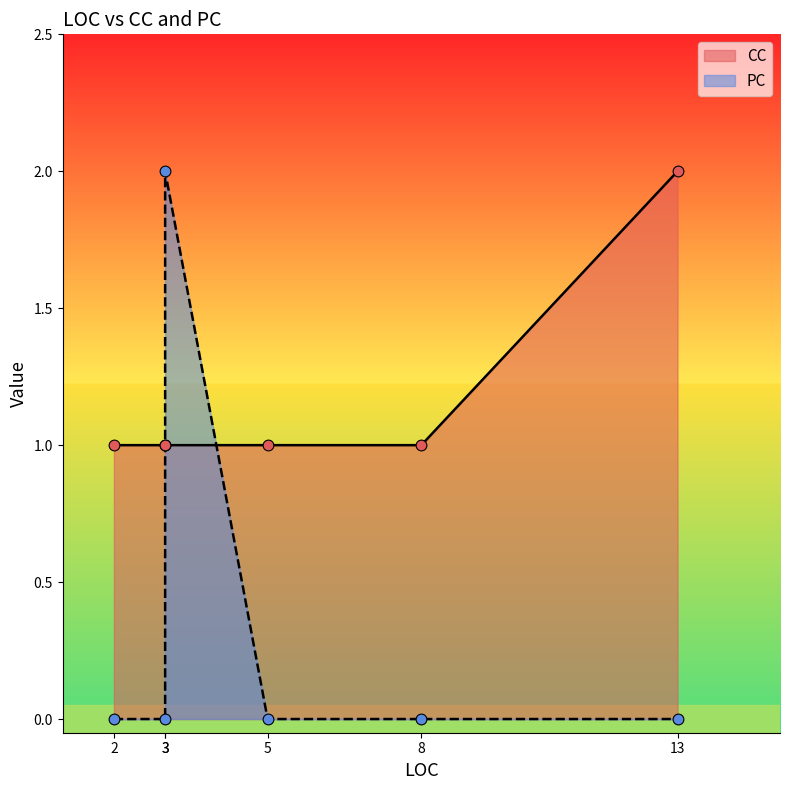

Which series has the largest Y range (max minus min)?

PC